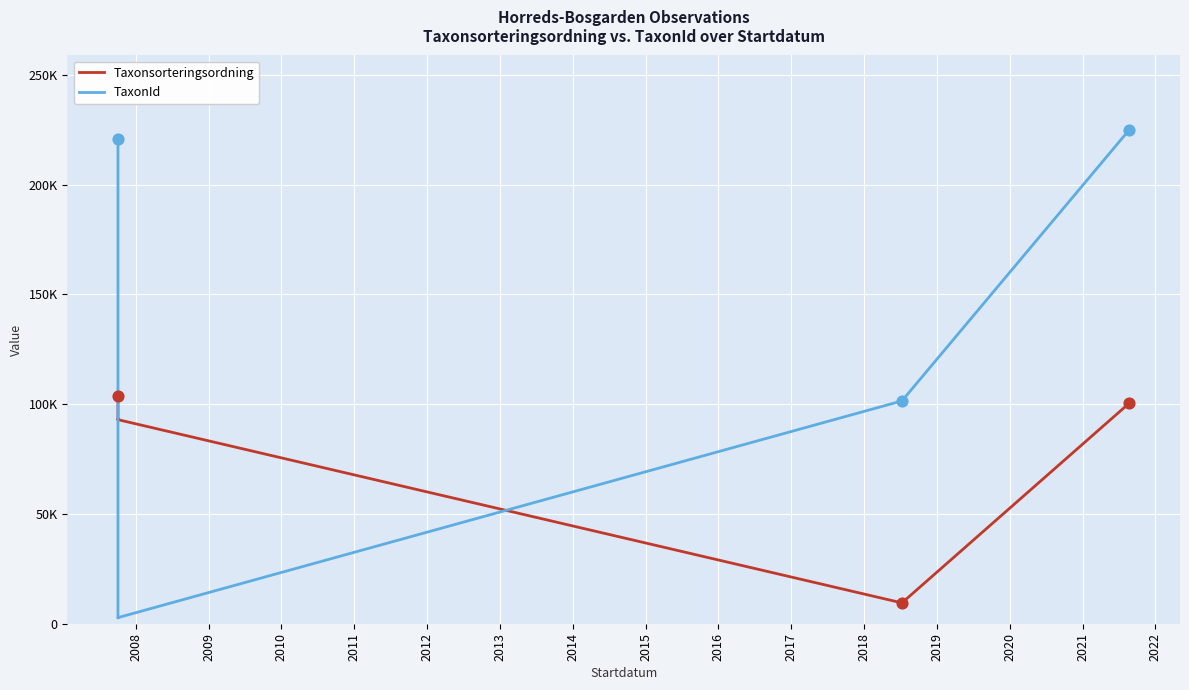

Which series has the largest Y range (max minus min)?

TaxonId